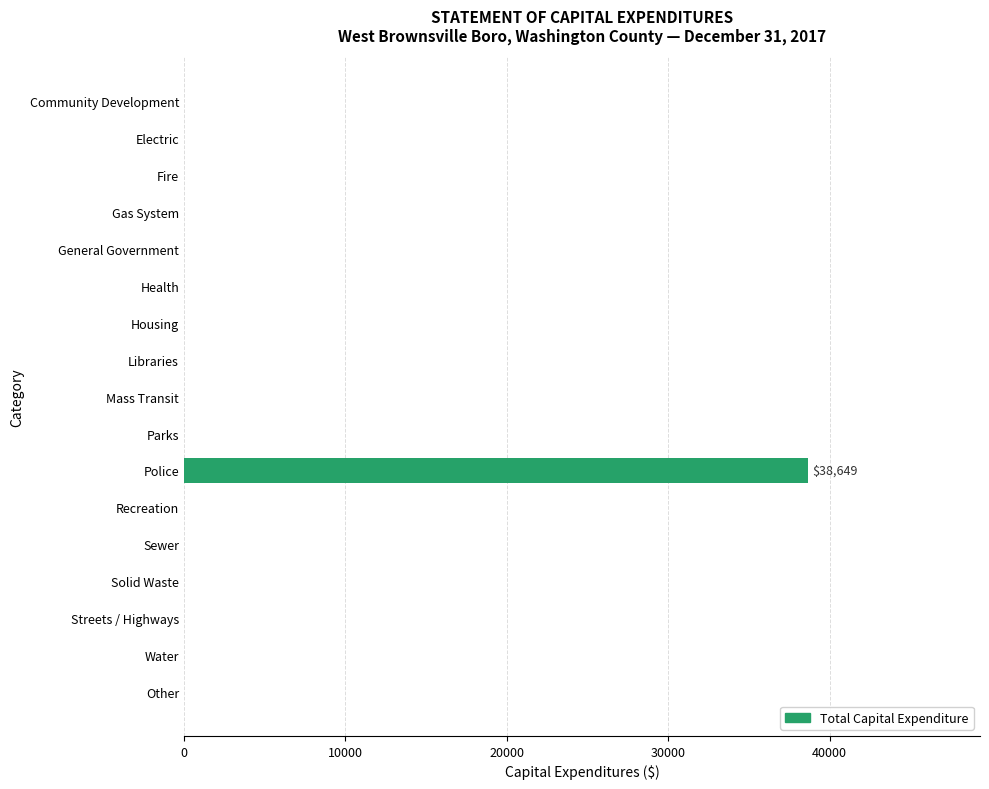

The chart shows a value of -12909 at Solid Waste. True or false?

False